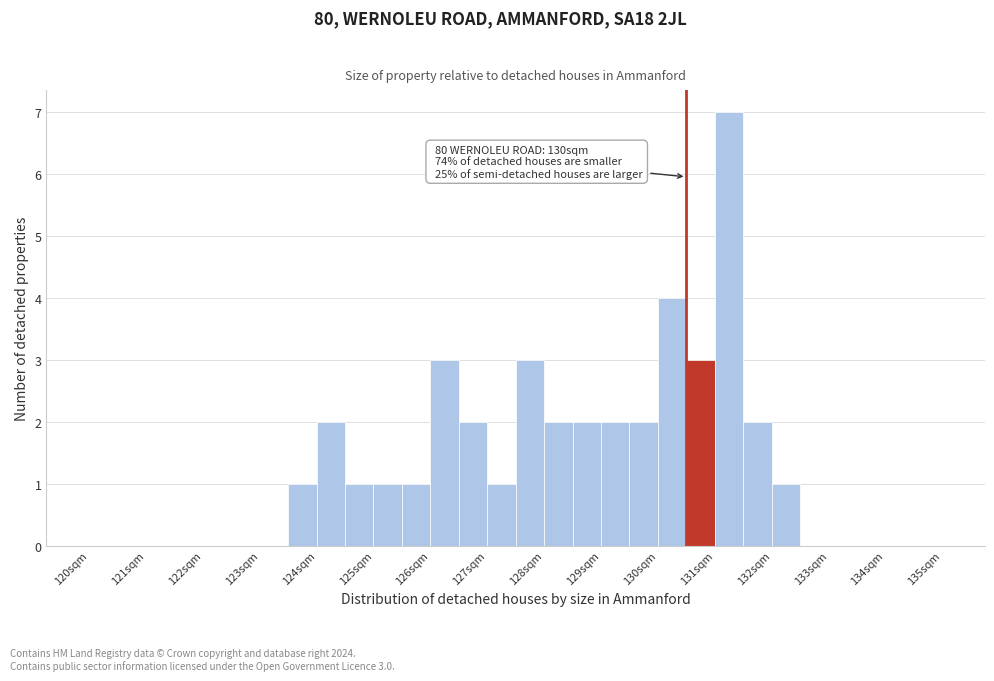

Over which range of the x-axis is the bar tallest?

131.0 to 131.5